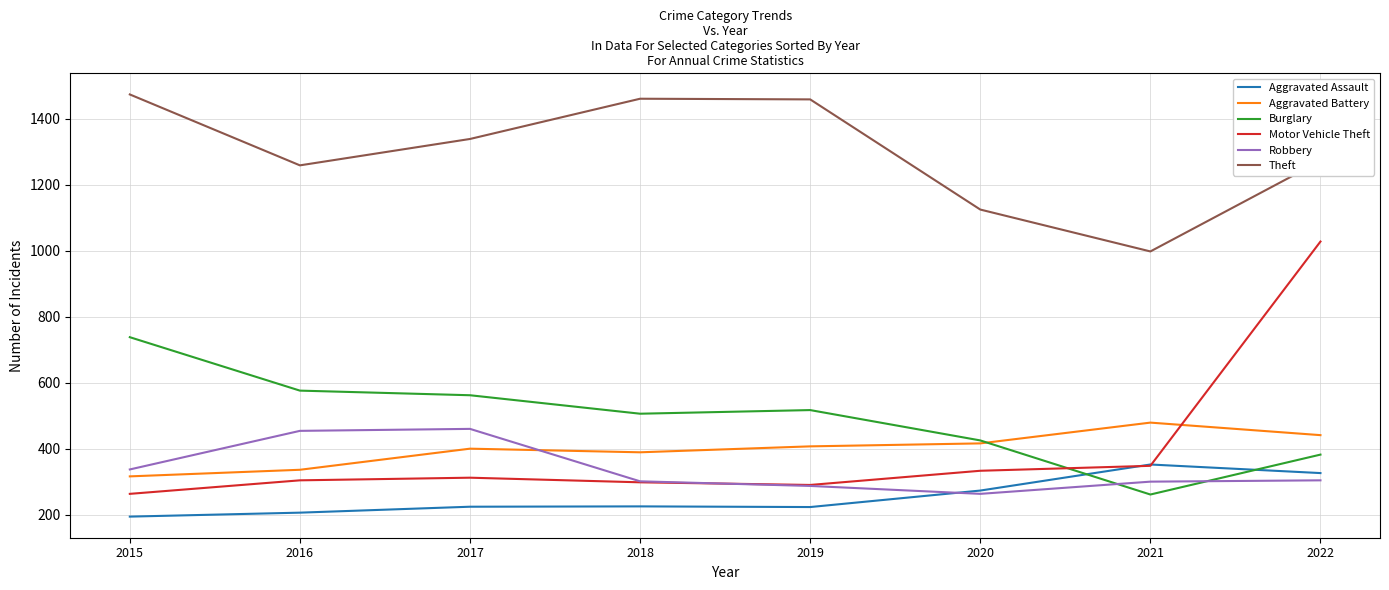

Between 2017 and 2021, which series saw the biggest shift?

Theft